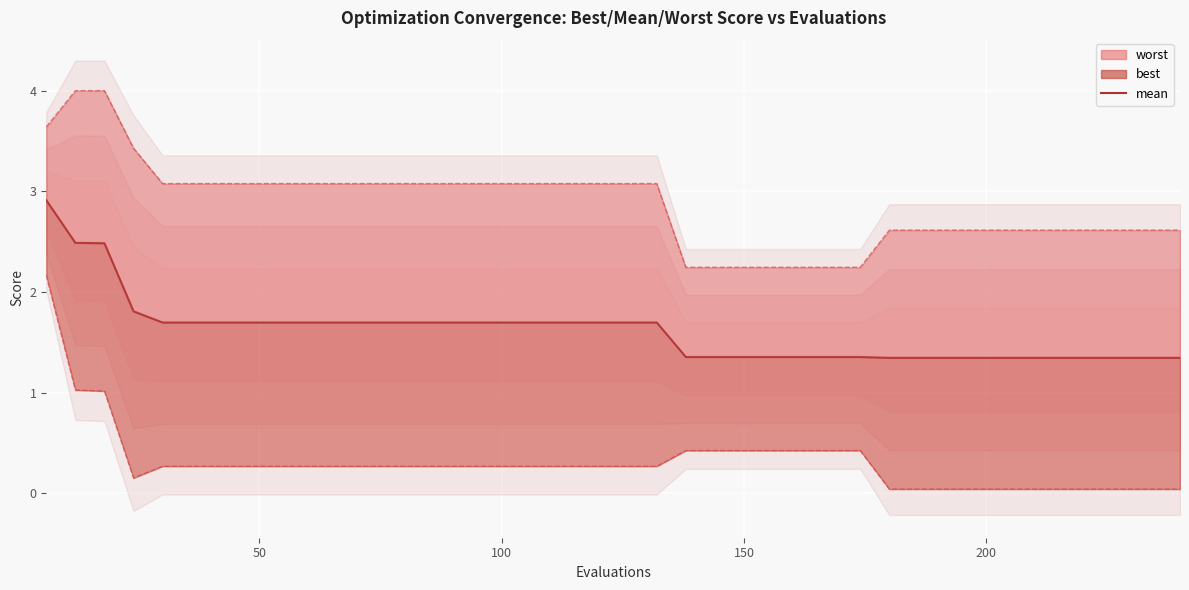

What is the average value?

1.6